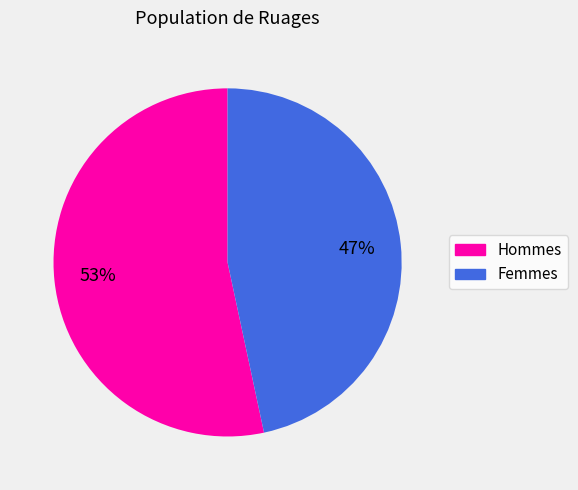

To the nearest percent, what is the average slice percentage?

50%